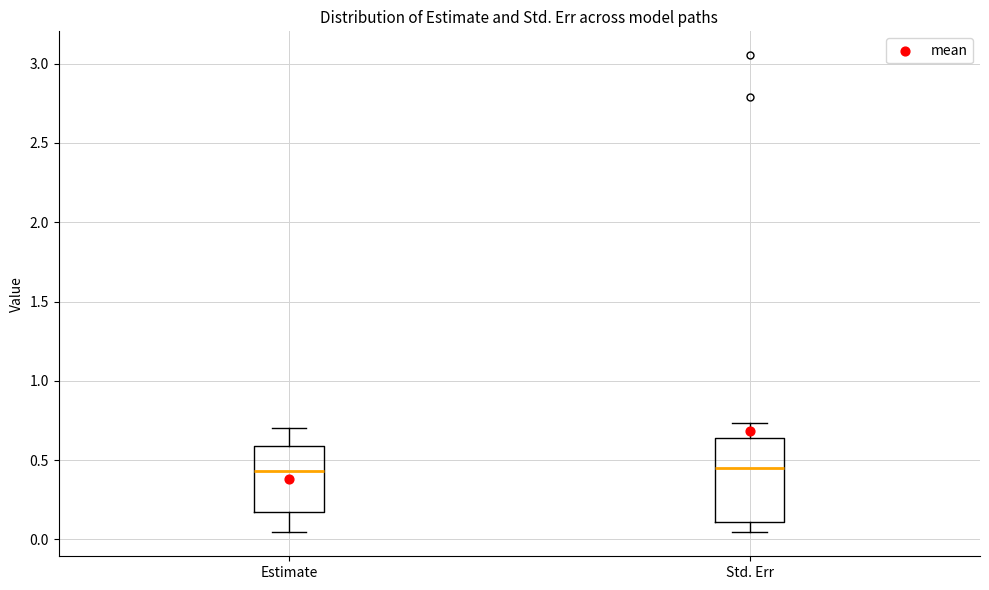

Reading left to right, transcribe this box plot: for each box, give where its median line is, the range the box spans, and where its two whiskers end, as read against the y-axis. The values are not printed on the chart, so give them approximately, as read against the axis.

Estimate: median 0.45, box 0.15 to 0.60, whiskers 0.05 to 0.70
Std. Err: median 0.45, box 0.10 to 0.65, whiskers 0.05 to 0.75